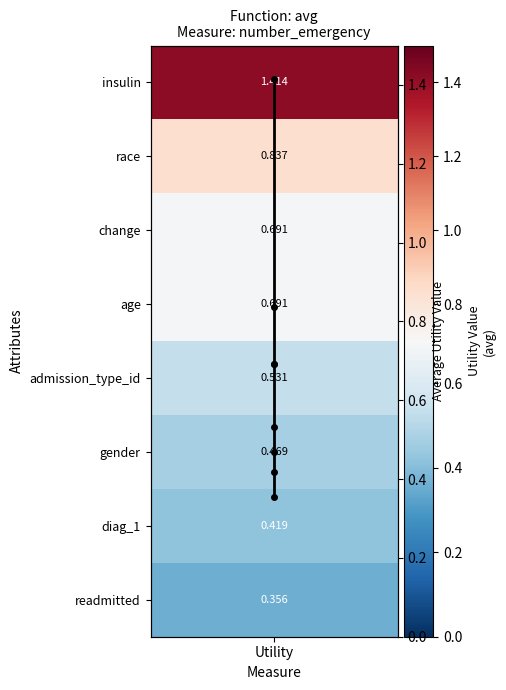

Reading left to right, what are all the values shown in this chart?

1.4	0.8	0.7	0.7	0.5	0.5	0.4	0.4